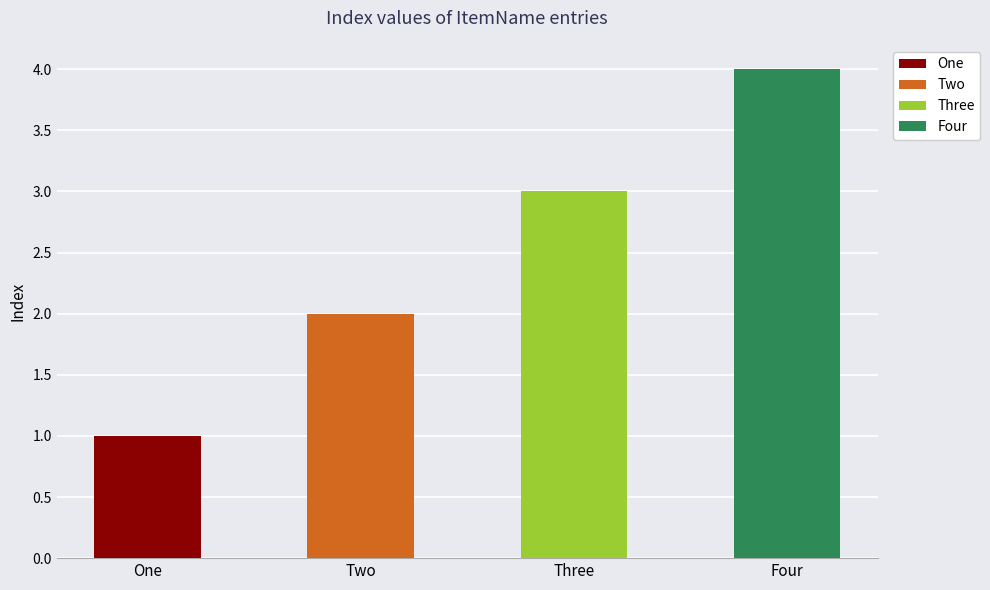

What is the sum of all values?

10